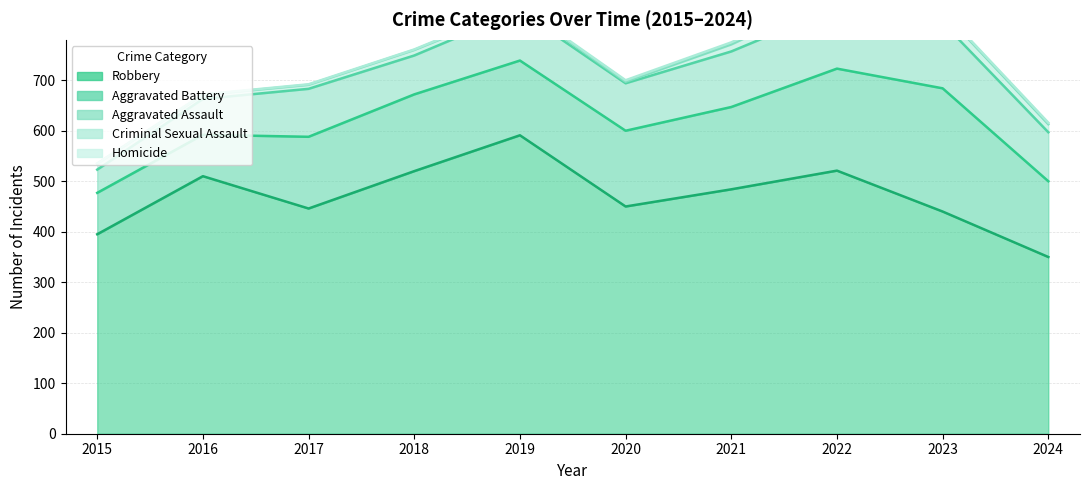

Rank the series at 2017 from highest to lowest value.

Robbery, Aggravated Battery, Aggravated Assault, Criminal Sexual Assault, Homicide